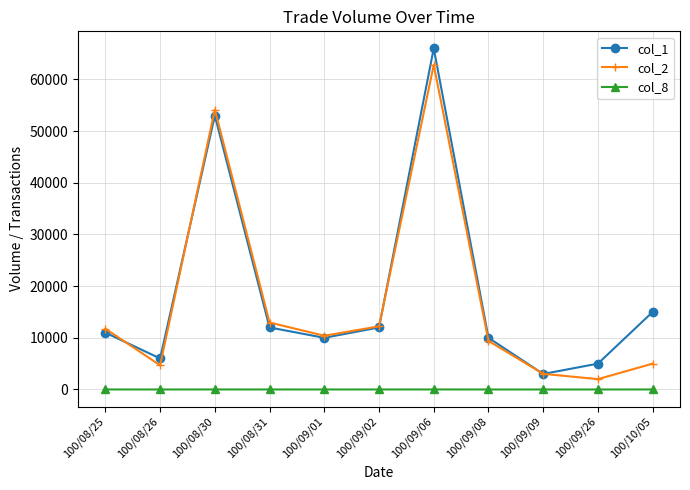

At which category does col_1 reach its first local valley?

100/08/26